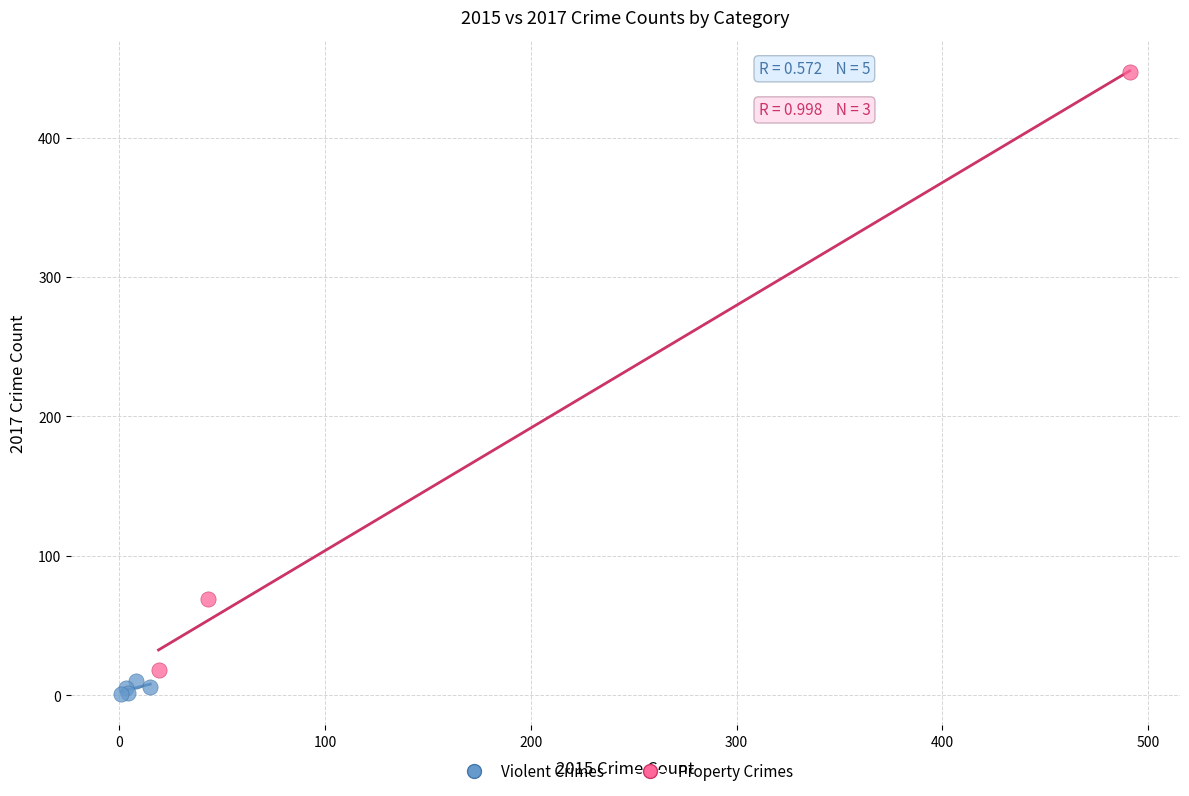

Which series contains the highest Y value?

Property Crimes